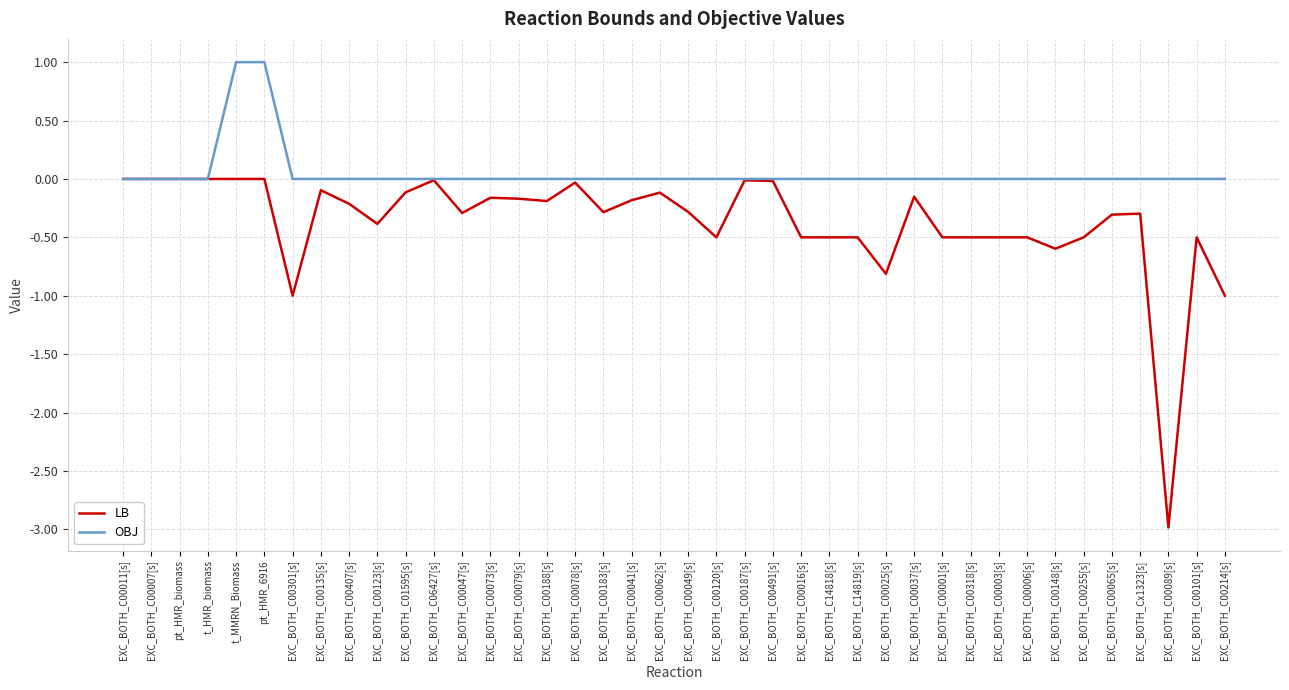

What position from the right is EXC_BOTH_C00007[s]?

39